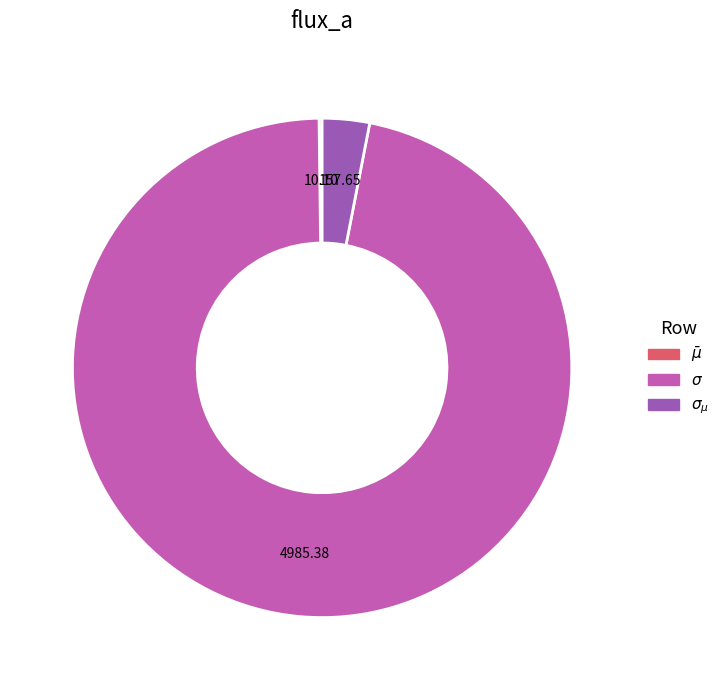

The $\sigma$ slice represents 97% of the pie. True or false?

True